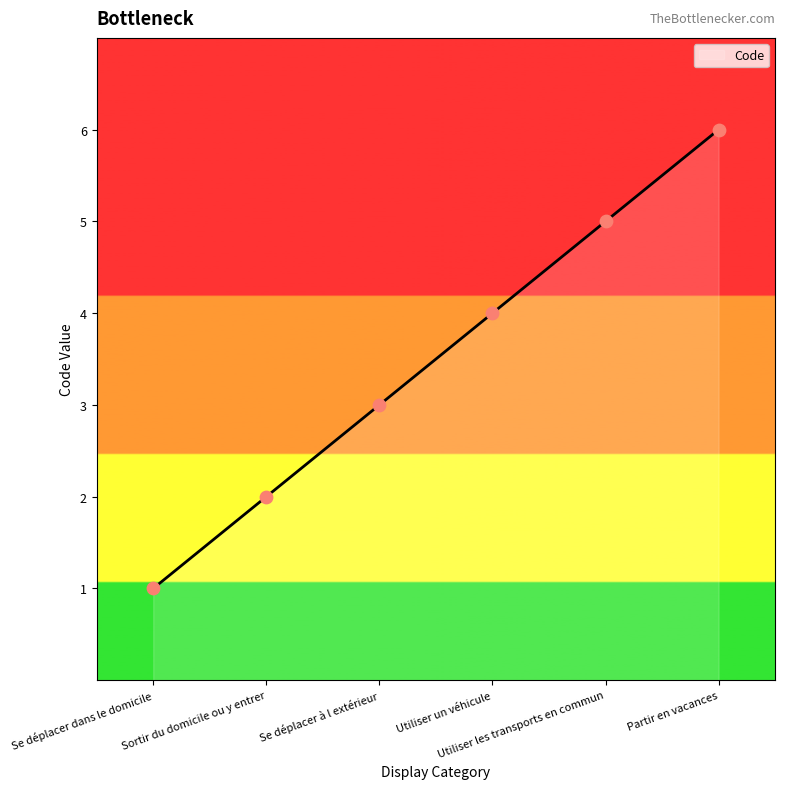

Which has a higher value, Se déplacer à l extérieur or Partir en vacances?

Partir en vacances